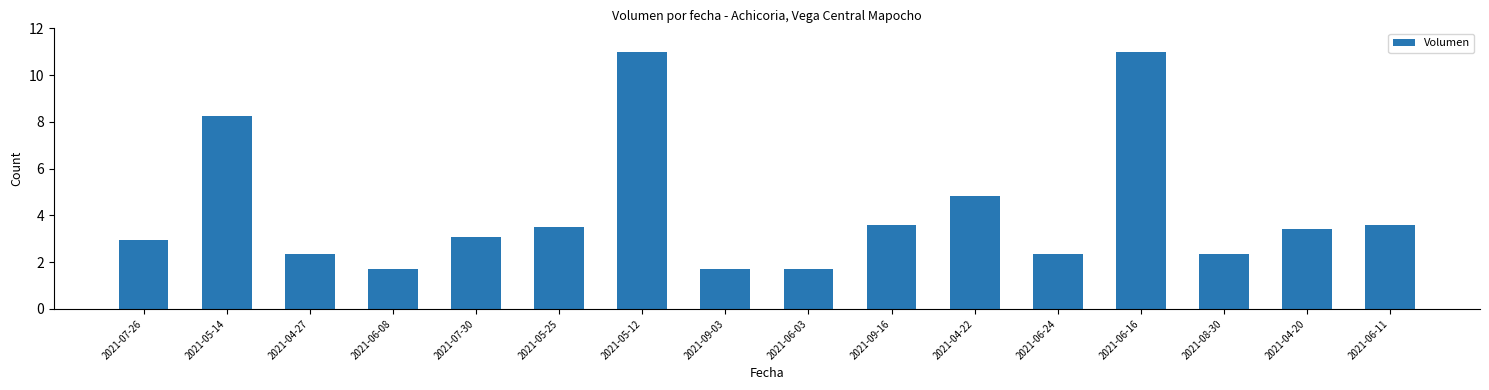

Are the bars grouped side by side (vs. stacked)?

No